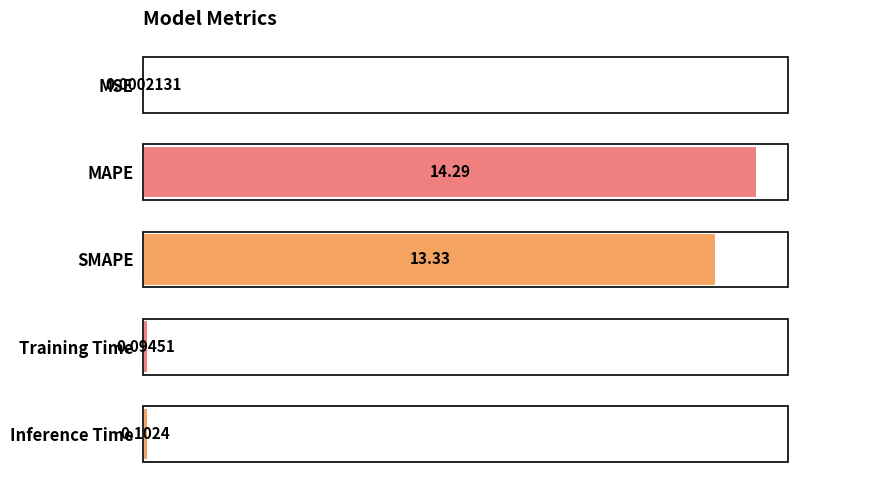

At which category does the chart reach its peak across all series?

MAPE